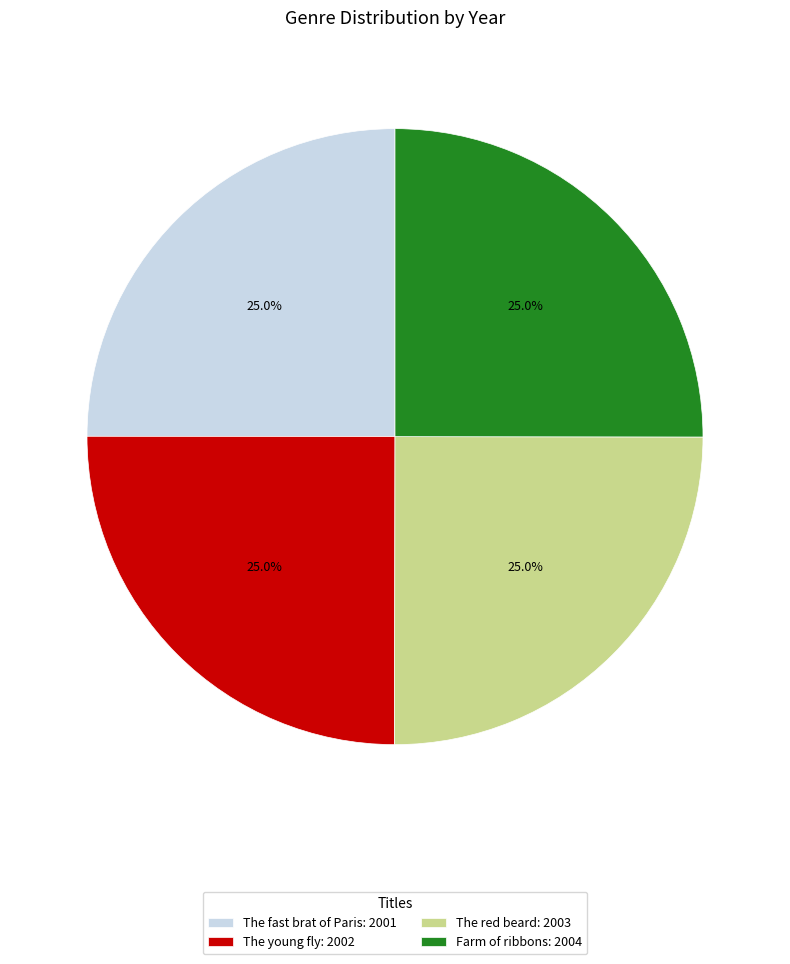

To the nearest percent, what is the average slice percentage?

25%